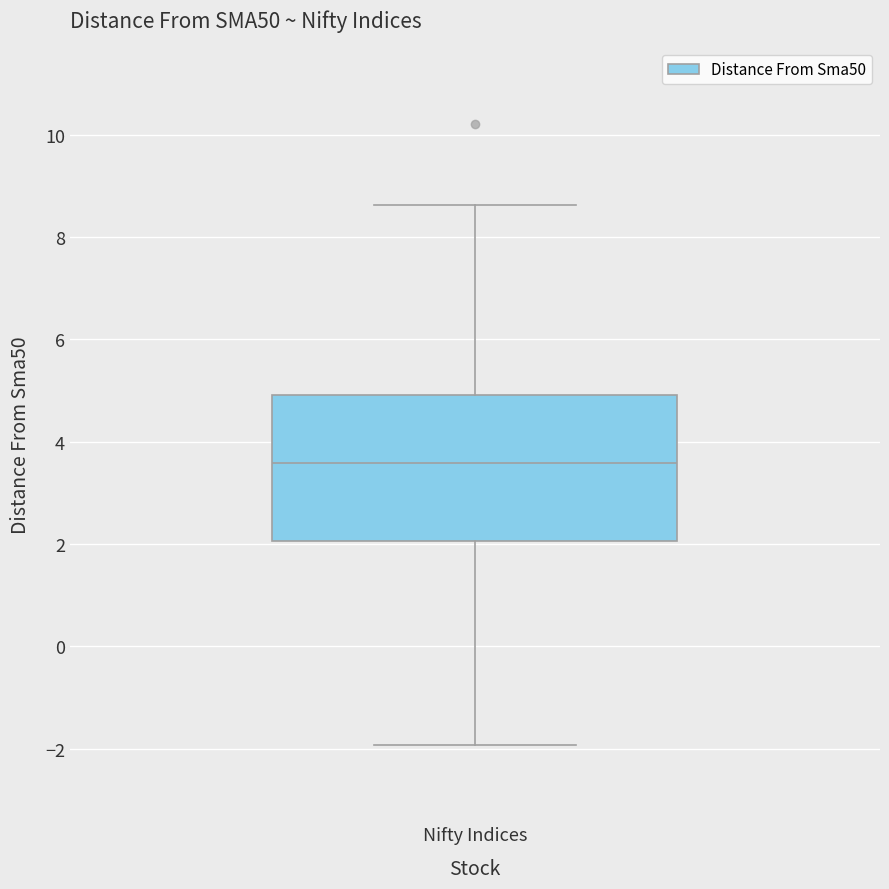

Transcribe this box plot: give where the median line is, the range the box spans, and where the two whiskers end, as read against the y-axis. The values are not printed on the chart, so give them approximately, as read against the axis.

median 3.6, box 2.0 to 5.0, whiskers -2.0 to 8.6